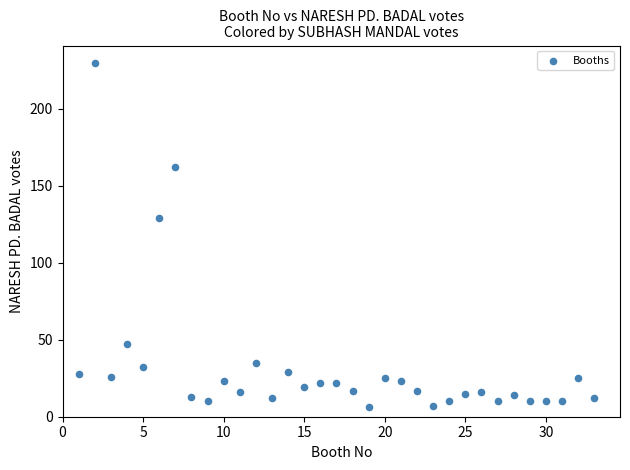

What Y value in the scatter plot is closest to 118?

129